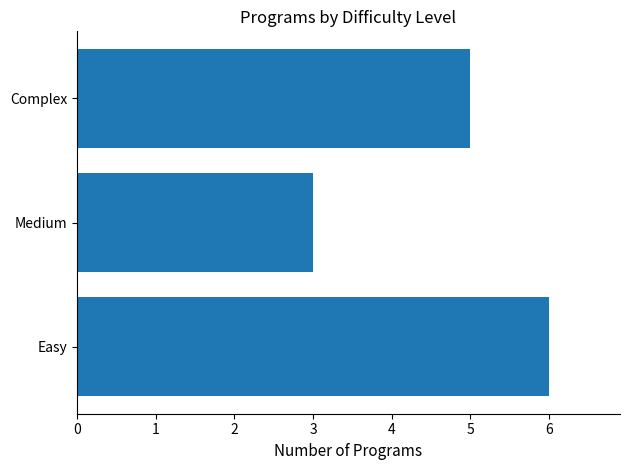

Is it true that the value at Medium is 2?

False